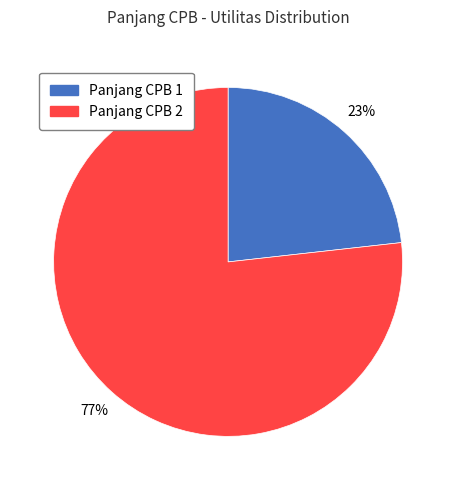

To the nearest percent, what is the difference between the largest and smallest slice percentages?

54%